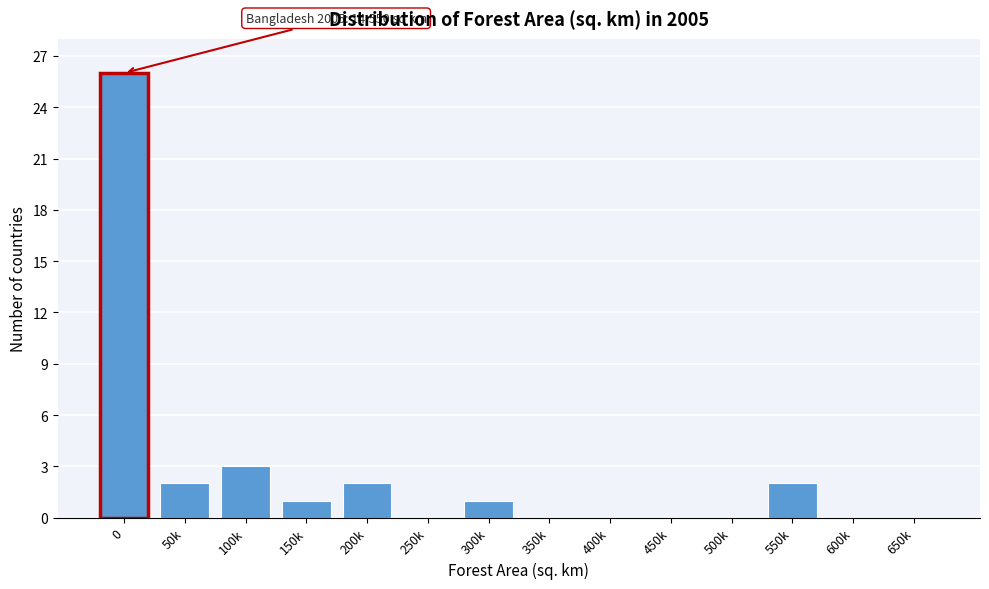

Where is the data nearest to the value 13?

100k